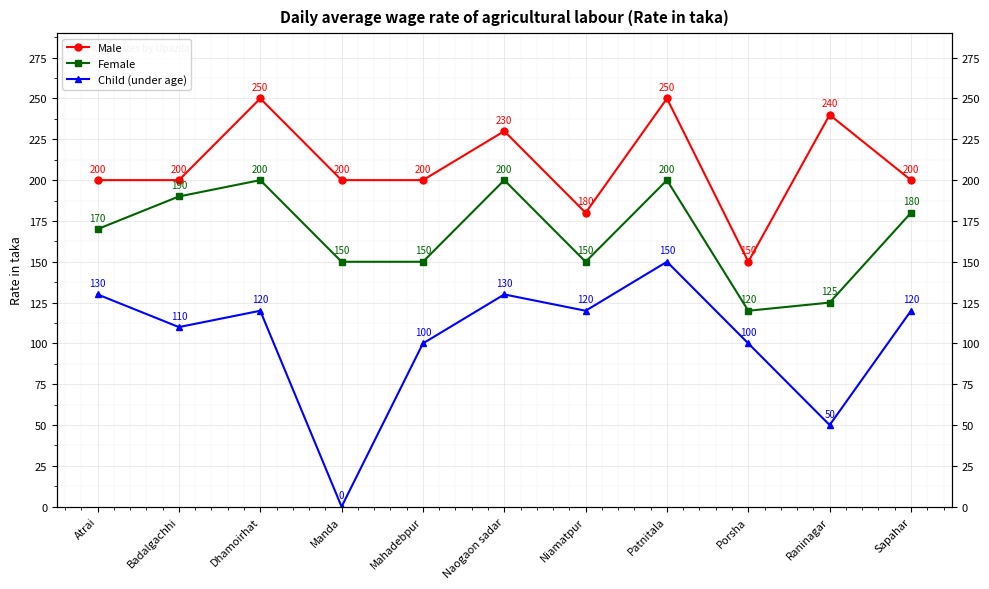

Rank the series by their average value, from highest to lowest.

Male, Female, Child (under age)